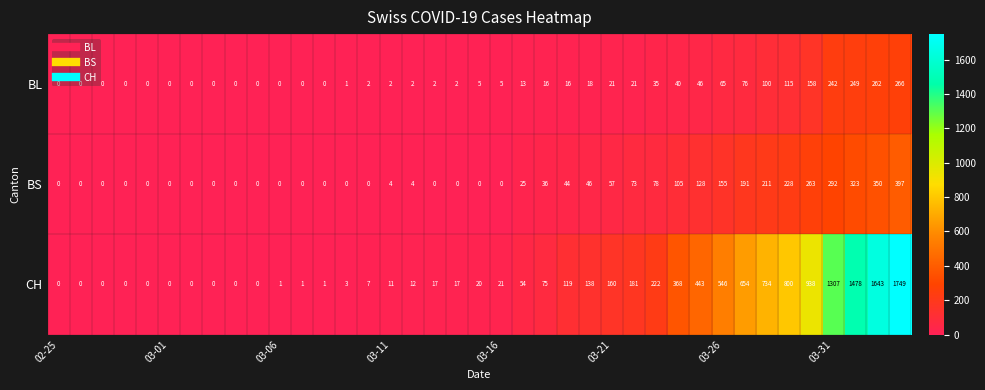

At how many categories does at least one series exceed 880?

5